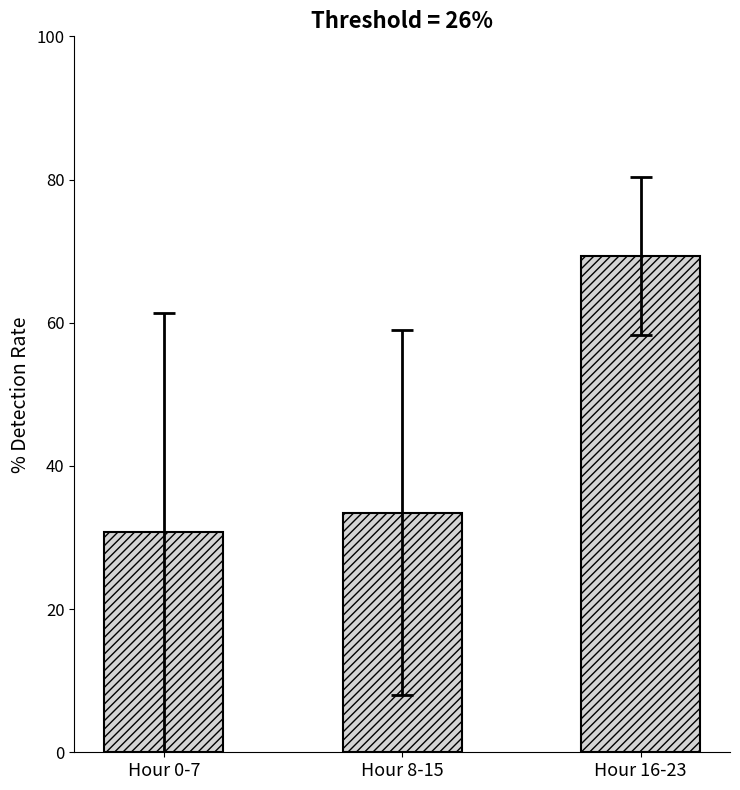

What is the average value?

44.5